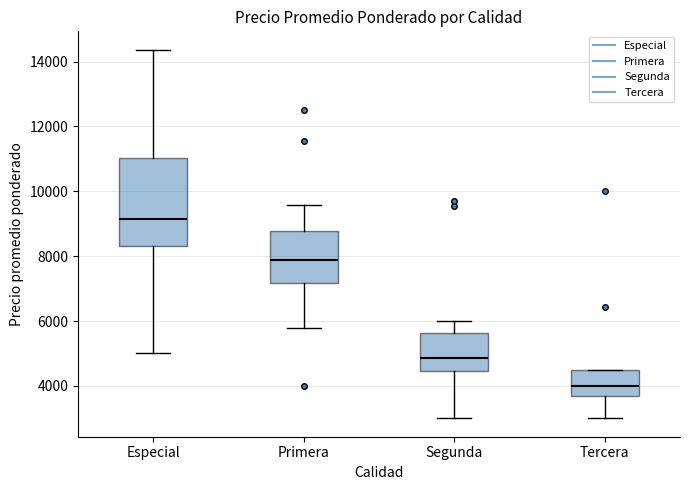

Which box's median line is the lowest?

Tercera